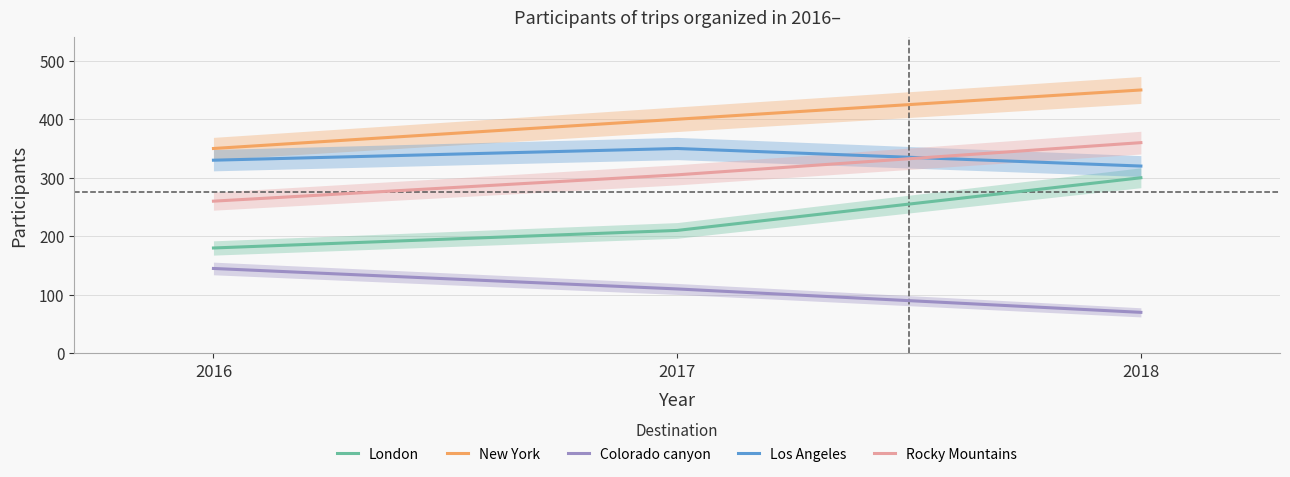

Does the chart display data point markers on the line(s)?

No